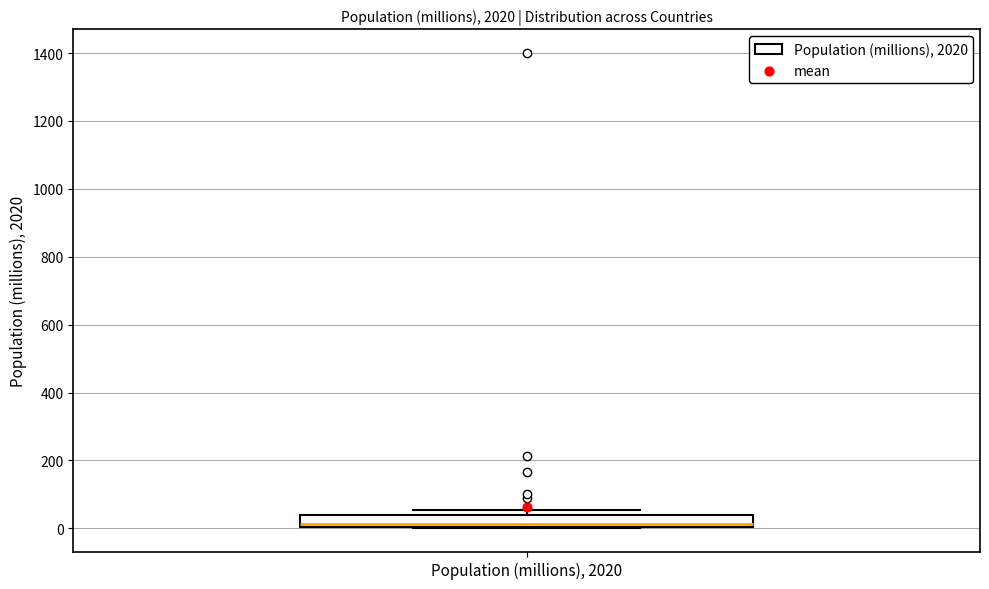

Read this box plot against the y-axis: the position of the median line, the range covered by the box, and the ends of both whiskers. The values are not printed on the chart, so give them approximately, as read against the axis.

median 20, box 0 to 40, whiskers 0 to 60